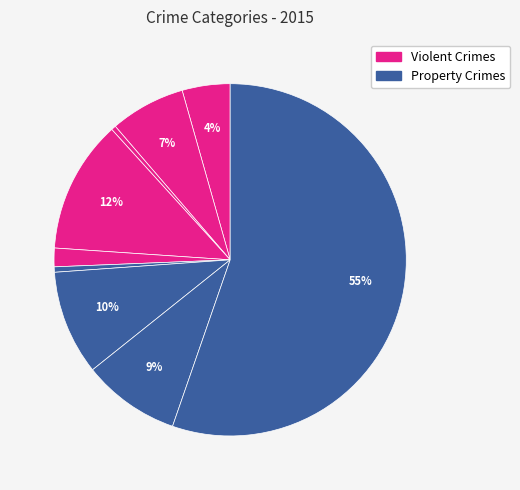

How many slices are in this pie chart?

9